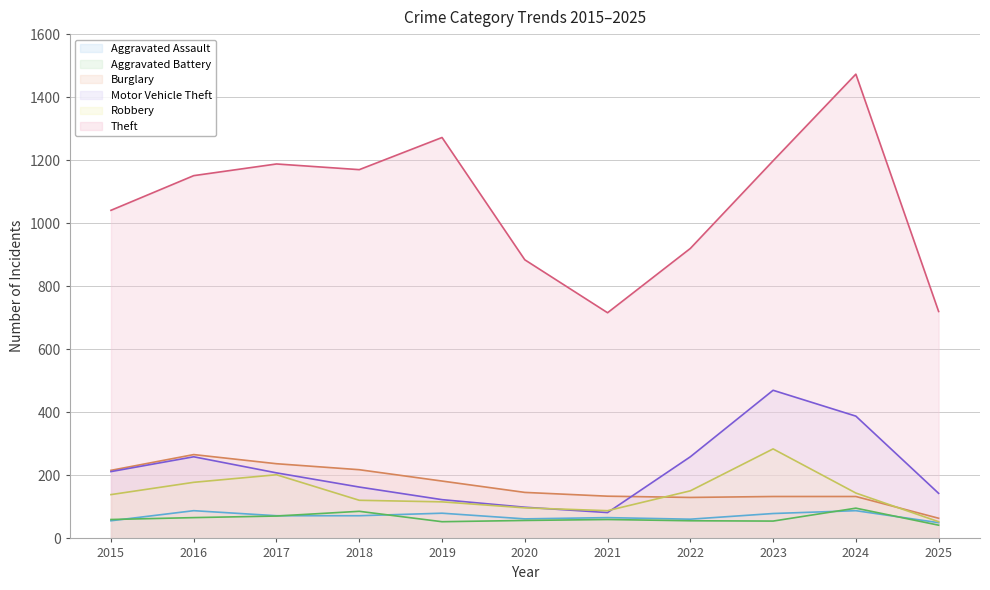

Reading left to right, list all the values displayed in this chart.

Aggravated Assault: 2015=56	2016=88	2017=72	2018=72	2019=80	2020=62	2021=66	2022=61	2023=79	2024=88	2025=50
Aggravated Battery: 2015=60	2016=66	2017=71	2018=86	2019=53	2020=57	2021=60	2022=56	2023=55	2024=96	2025=42
Burglary: 2015=216	2016=266	2017=237	2018=218	2019=182	2020=146	2021=134	2022=130	2023=133	2024=133	2025=64
Motor Vehicle Theft: 2015=212	2016=259	2017=208	2018=163	2019=123	2020=99	2021=82	2022=259	2023=470	2024=388	2025=143
Robbery: 2015=139	2016=178	2017=202	2018=121	2019=116	2020=97	2021=88	2022=151	2023=284	2024=144	2025=53
Theft: 2015=1041	2016=1151	2017=1188	2018=1170	2019=1272	2020=884	2021=716	2022=920	2023=1198	2024=1473	2025=720